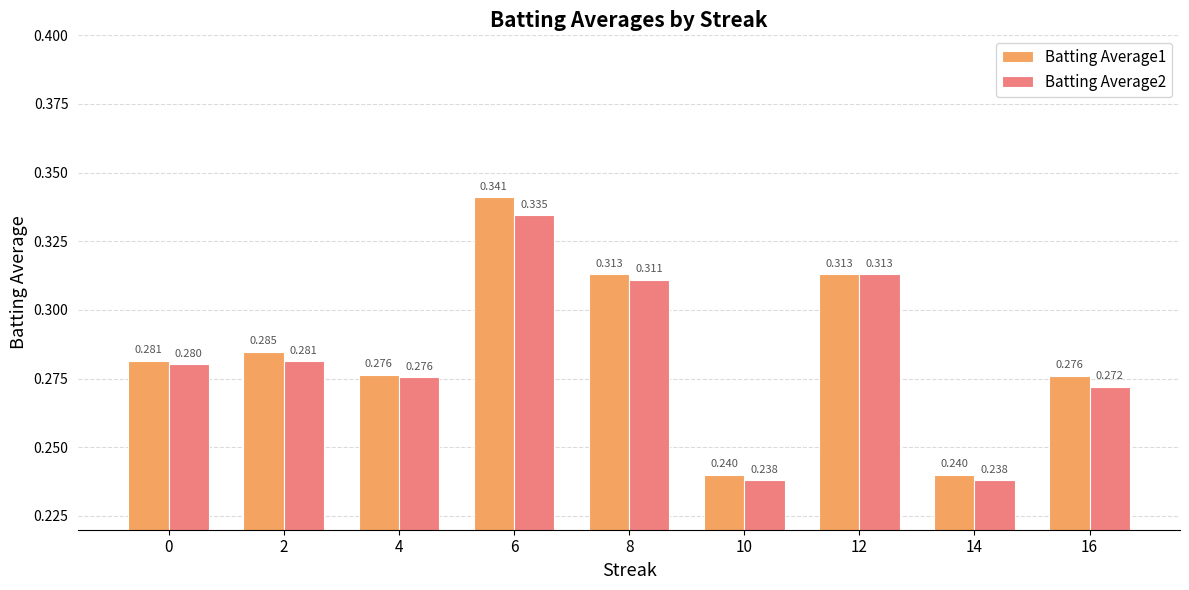

Count the number of categories in the chart.

9